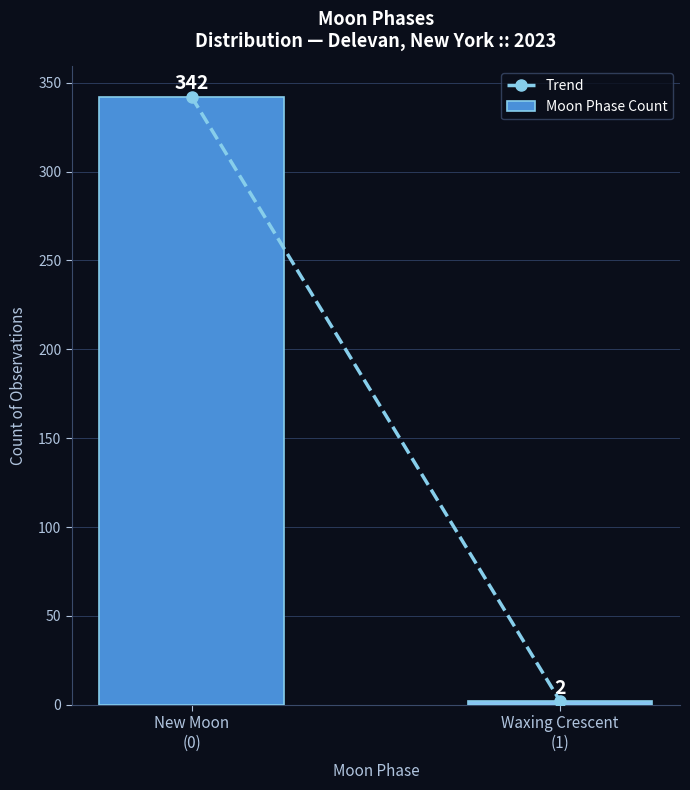

Reading left to right, transcribe all the data shown in this chart.

342	2